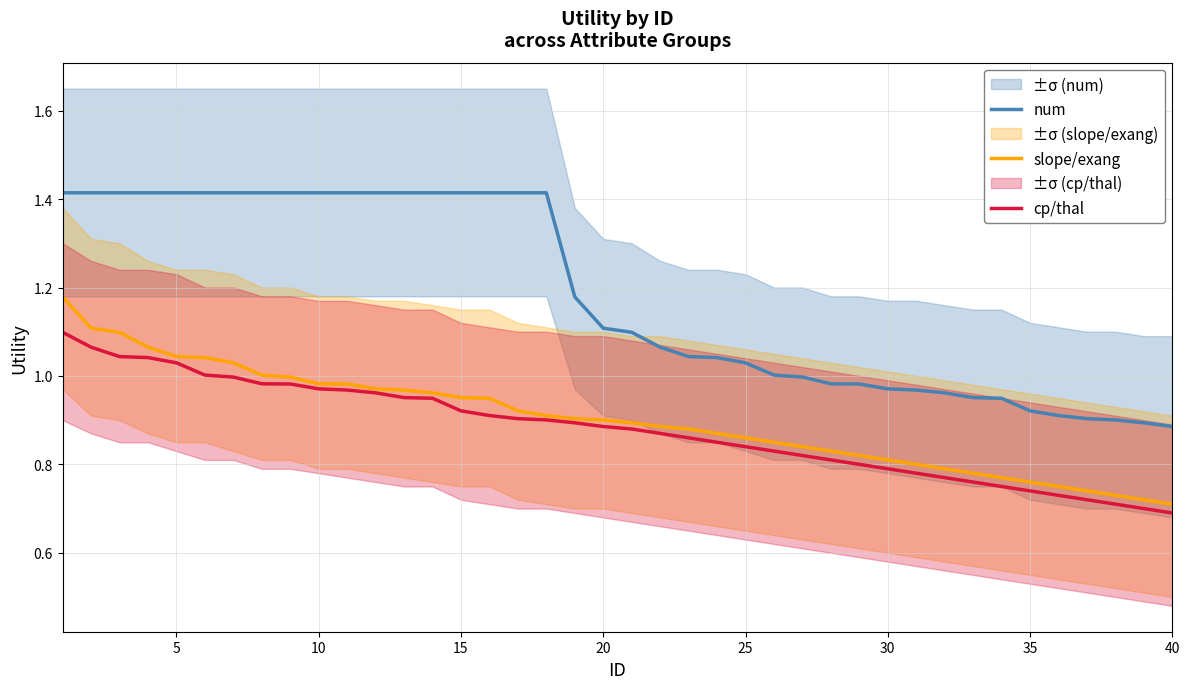

Does the chart have visible grid lines?

Yes